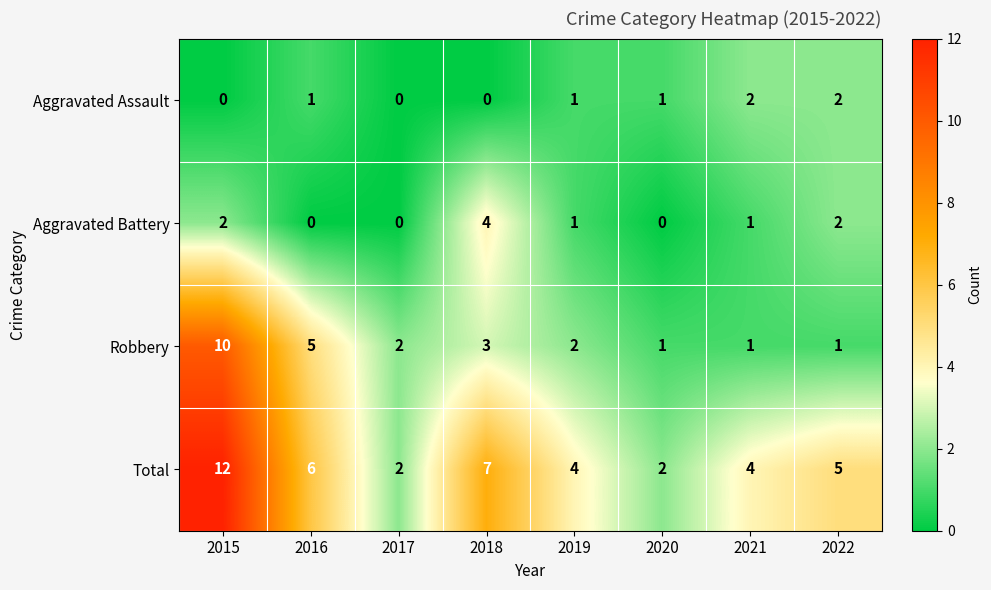

What is the total value across all series at 2017?

4